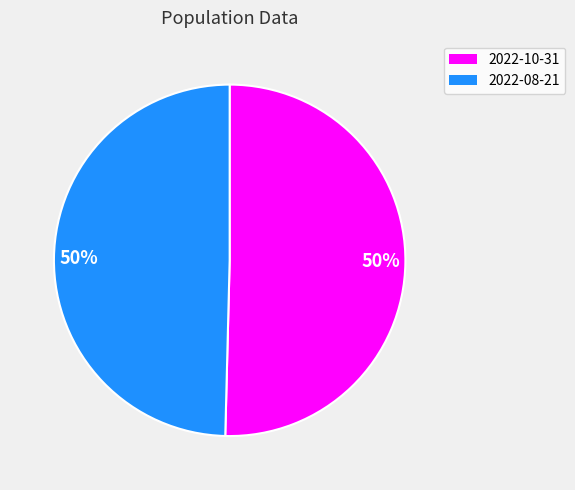

How many slices are in this pie chart?

2